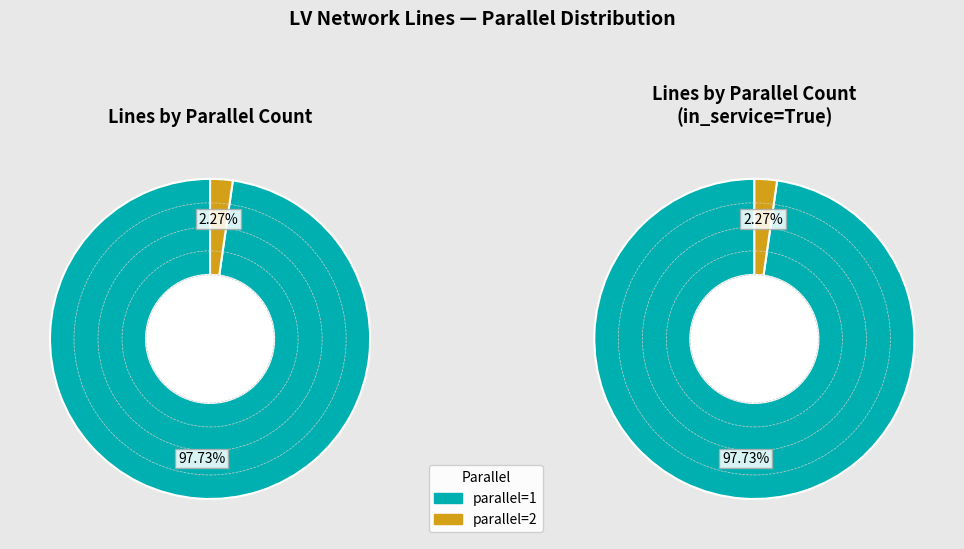

To the nearest percent, what portion does parallel=2 represent?

2%